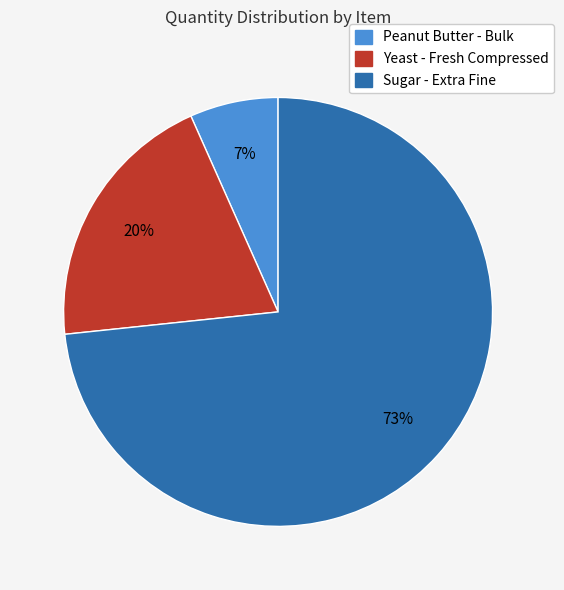

How many slices are in this pie chart?

3